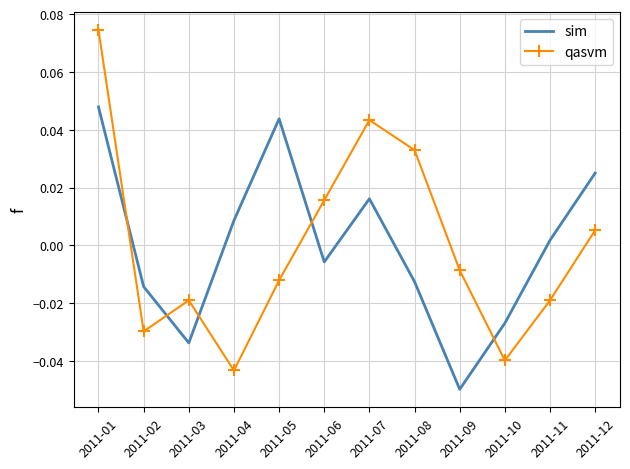

How many interior local valleys does the qasvm series have?

3